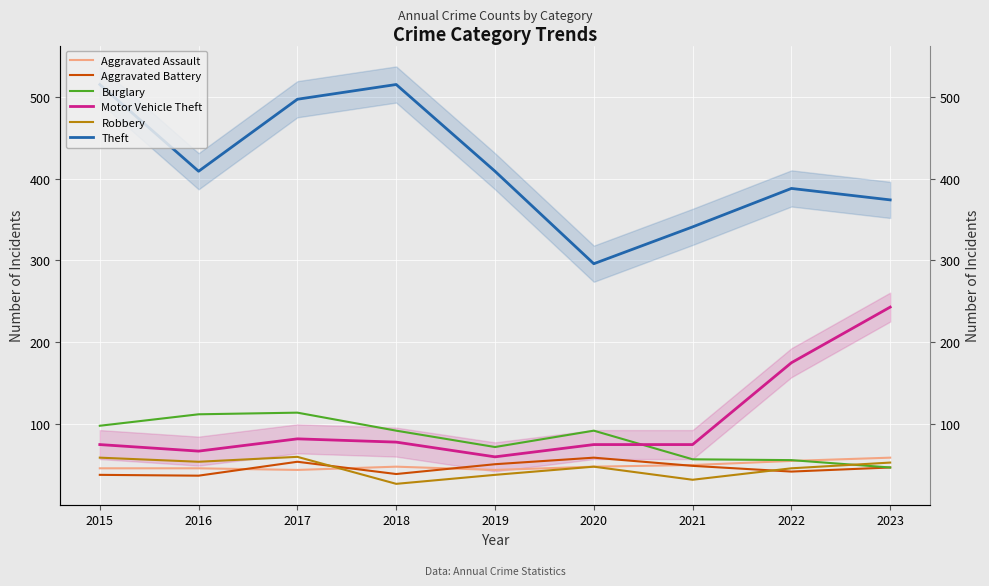

List the series in order of their peak value, highest first.

Theft, Motor Vehicle Theft, Burglary, Robbery, Aggravated Assault, Aggravated Battery